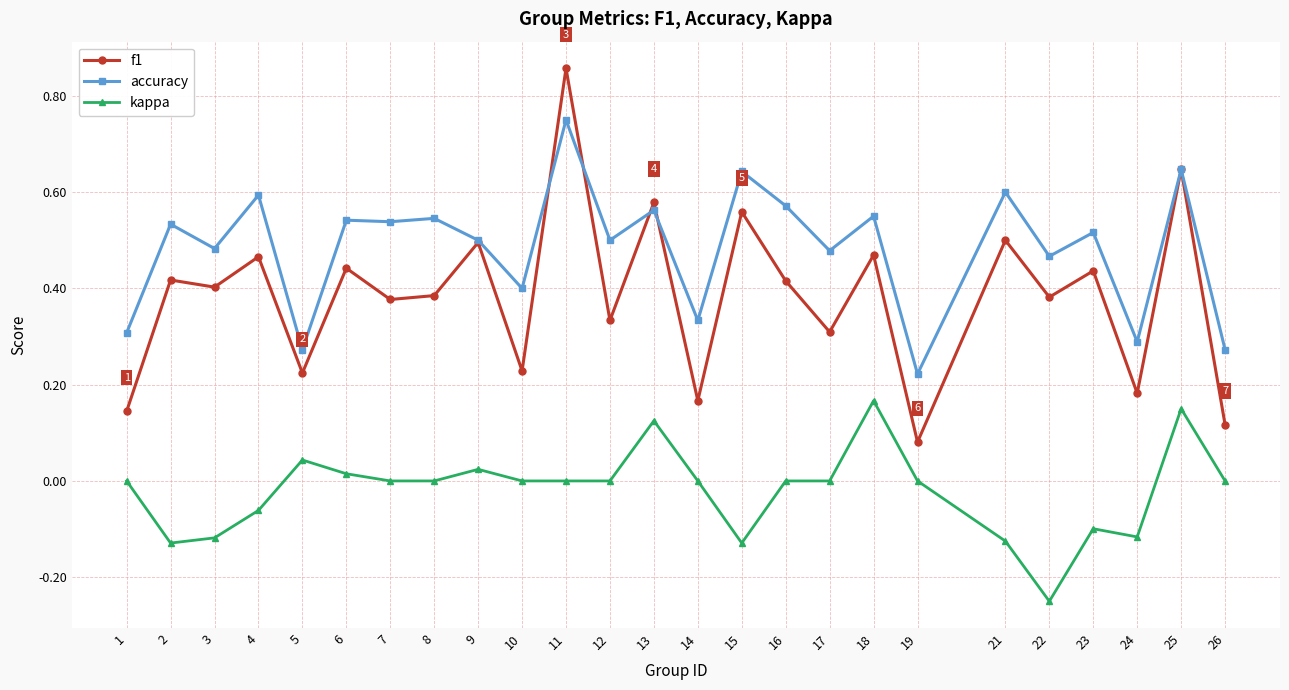

How many accuracy values are between 0 and 1?

25